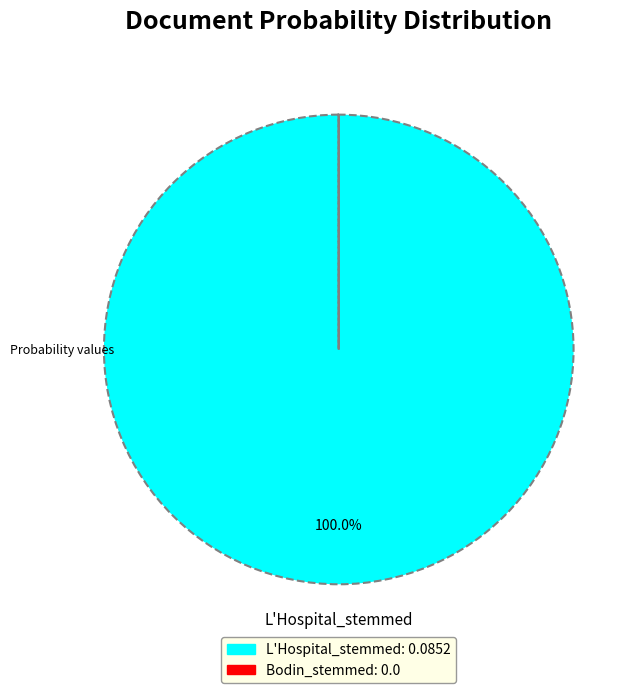

What is the largest slice in the pie chart?

L'Hospital_stemmed